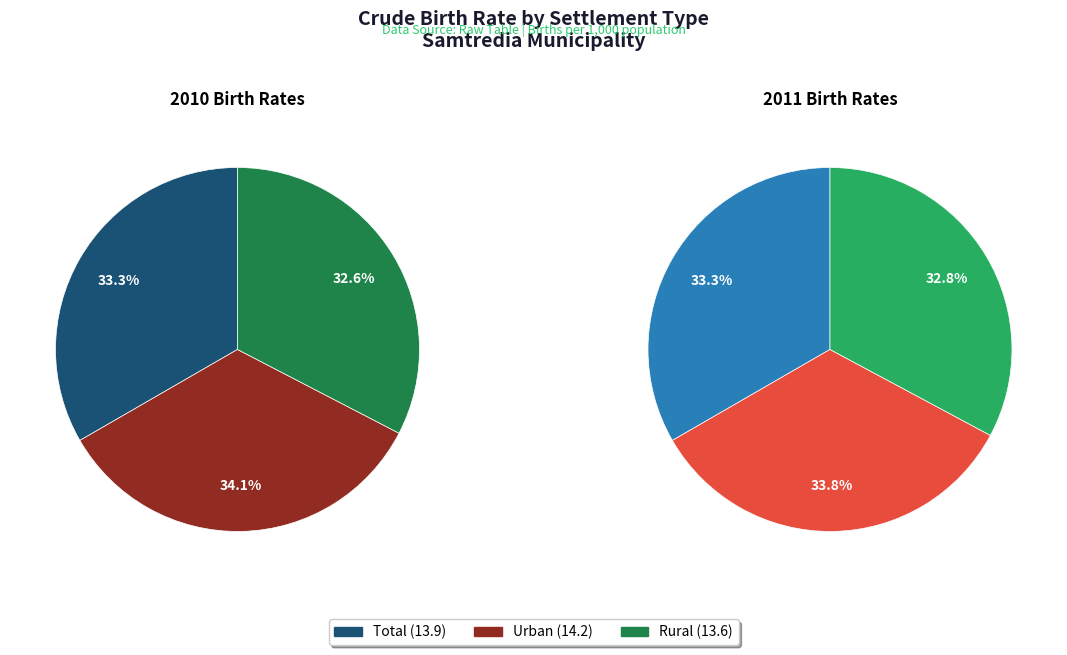

Is 2010 the majority of the pie?

No